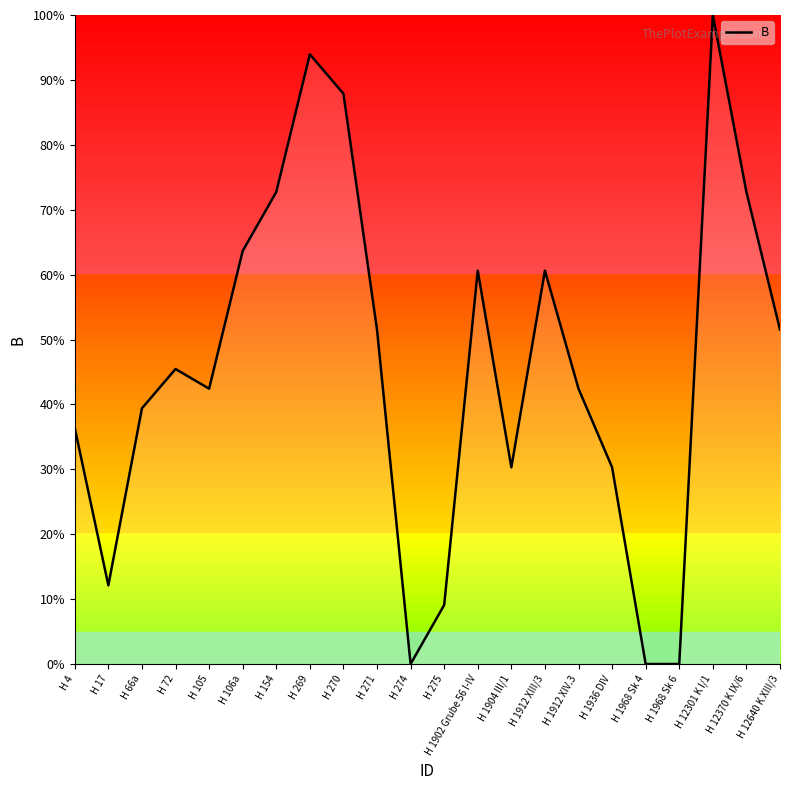

Read the value at H 17.

12.1